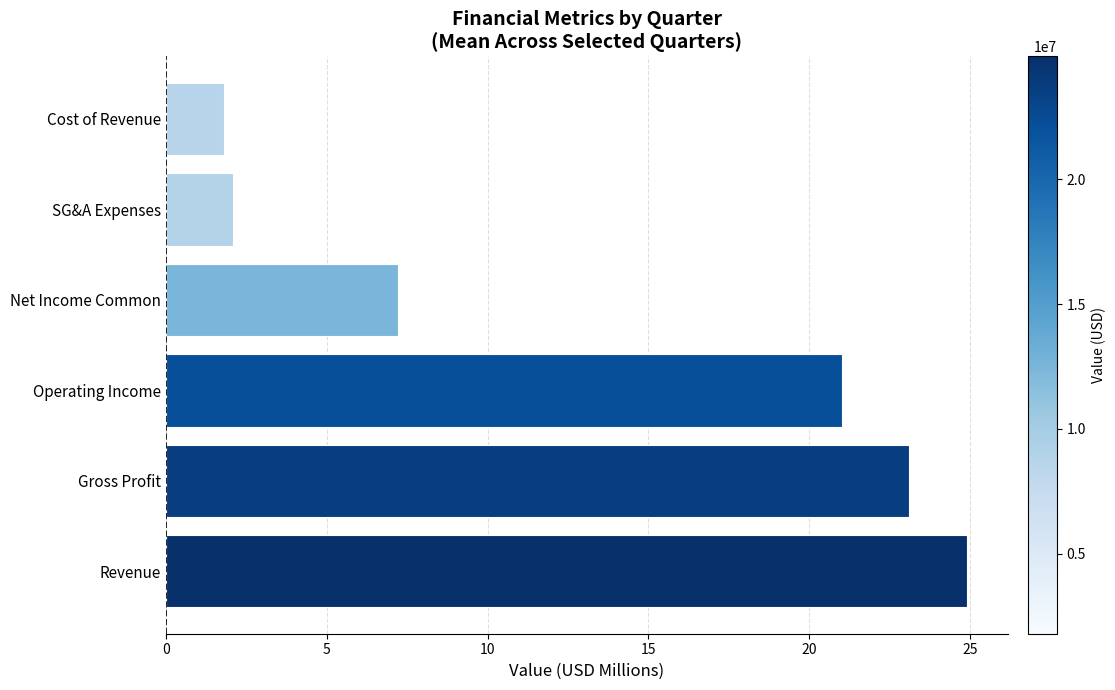

How many bars are there in total?

6